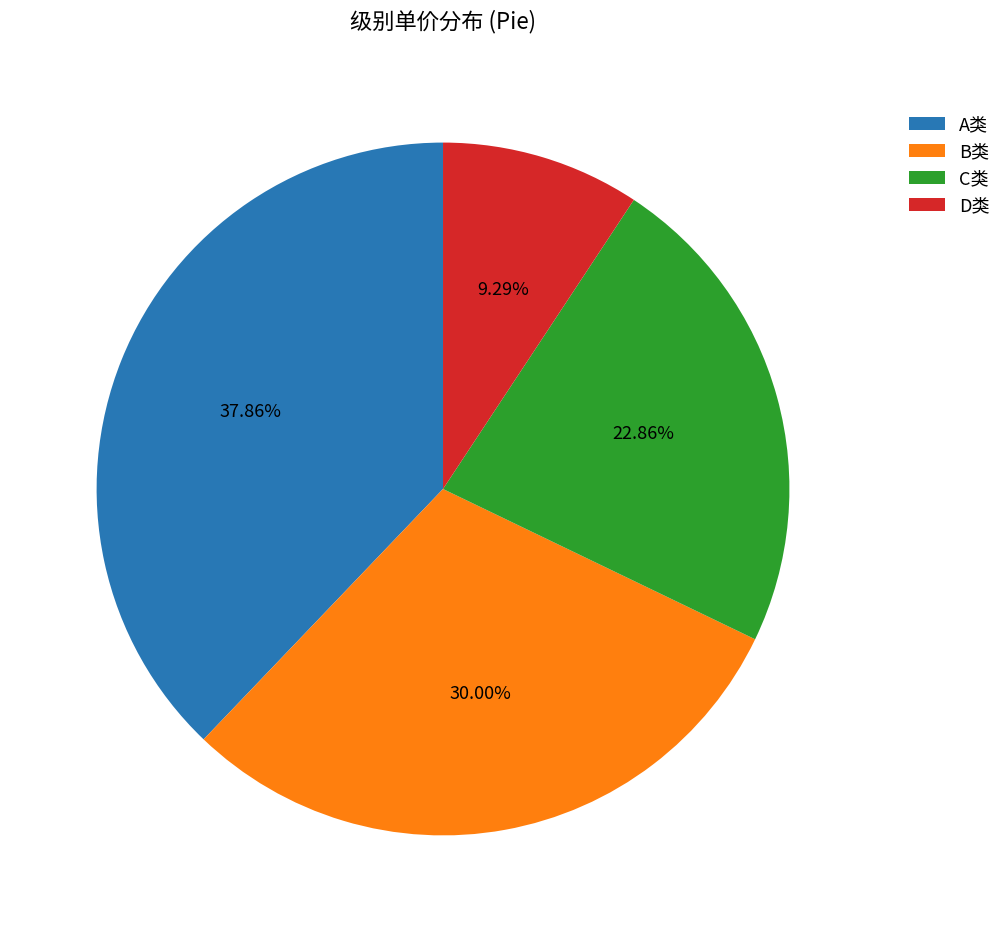

Which slice is the smallest?

D类